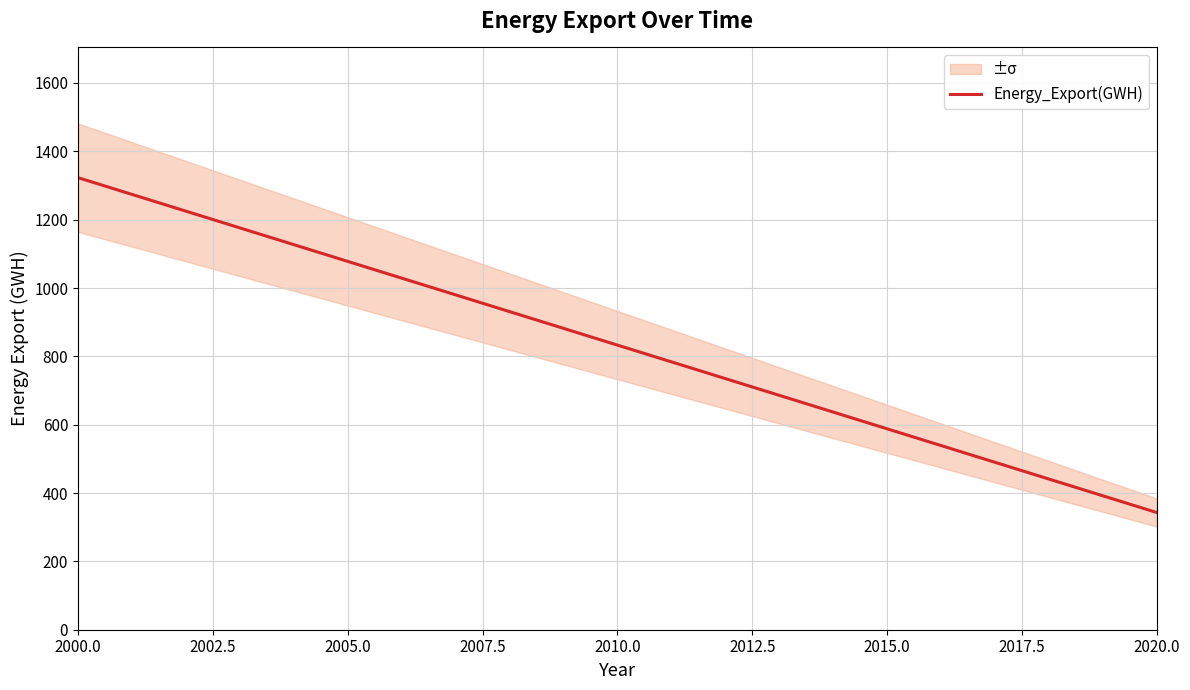

What is the maximum value for Energy_Export(GWH)?

1323